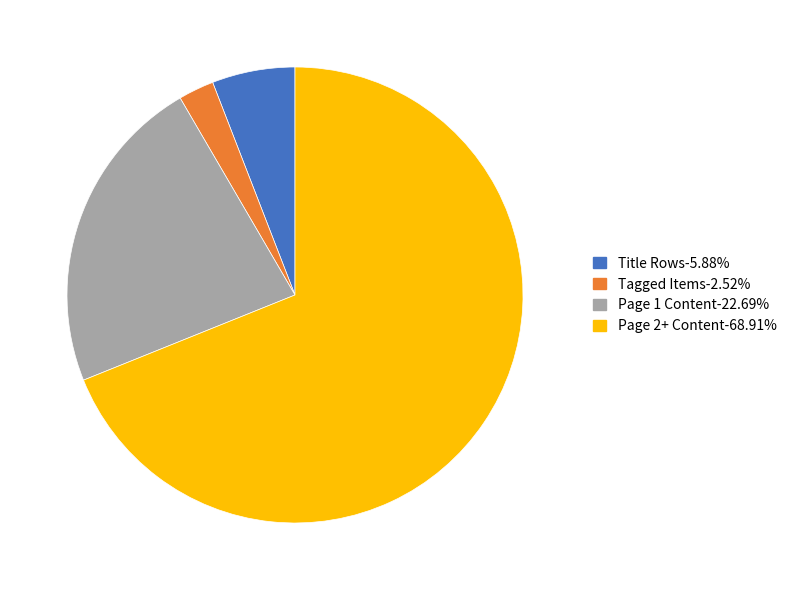

What is the ratio of the value at Title Rows-5.88% to the value at Tagged Items-2.52%?

2.3